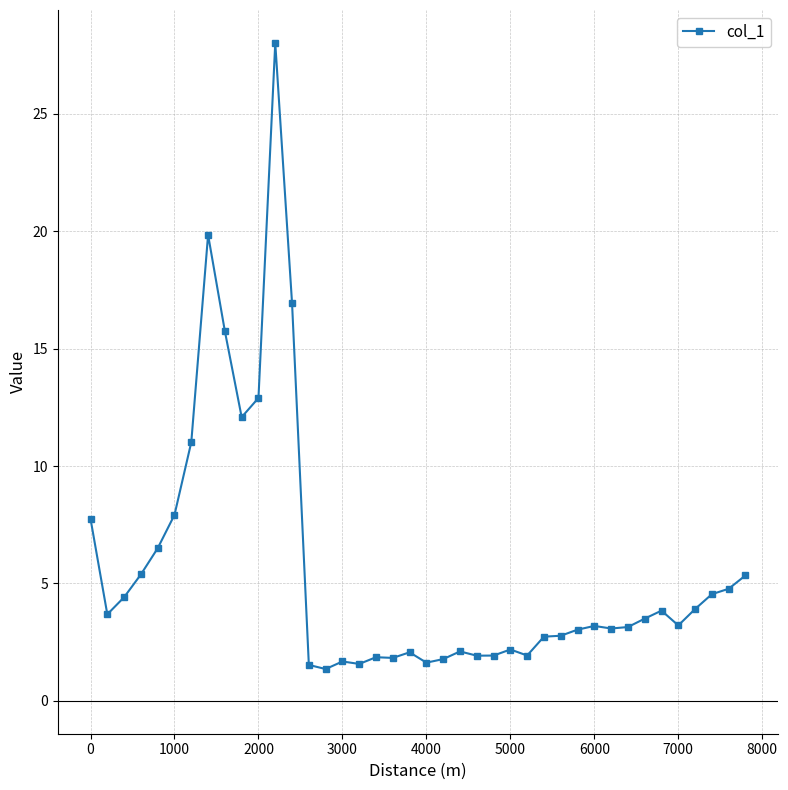

What is the maximum value shown in the chart?

28.0